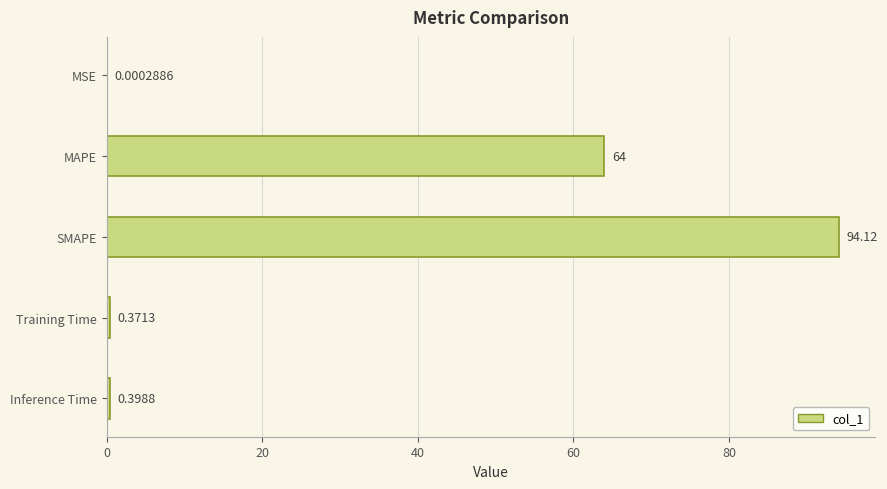

What is the sum of the values at Training Time and MAPE?

64.4